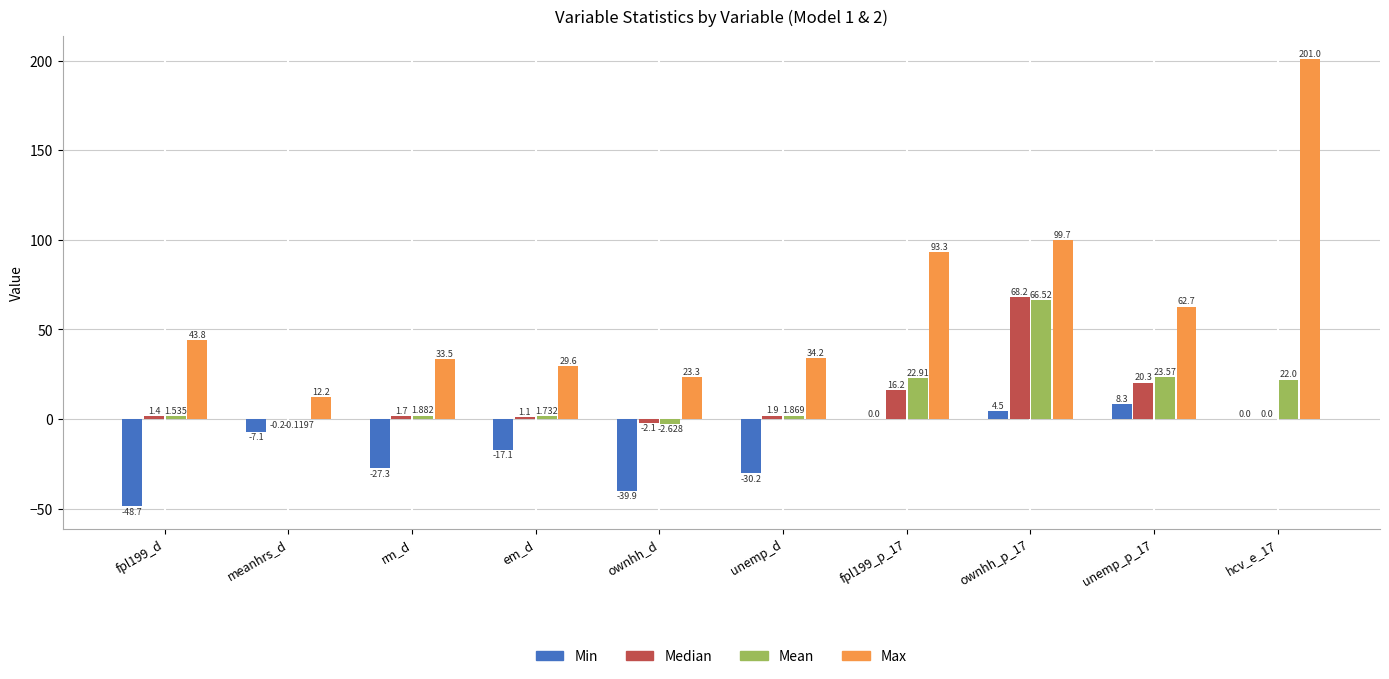

At which category is the sum across all series the highest?

ownhh_p_17